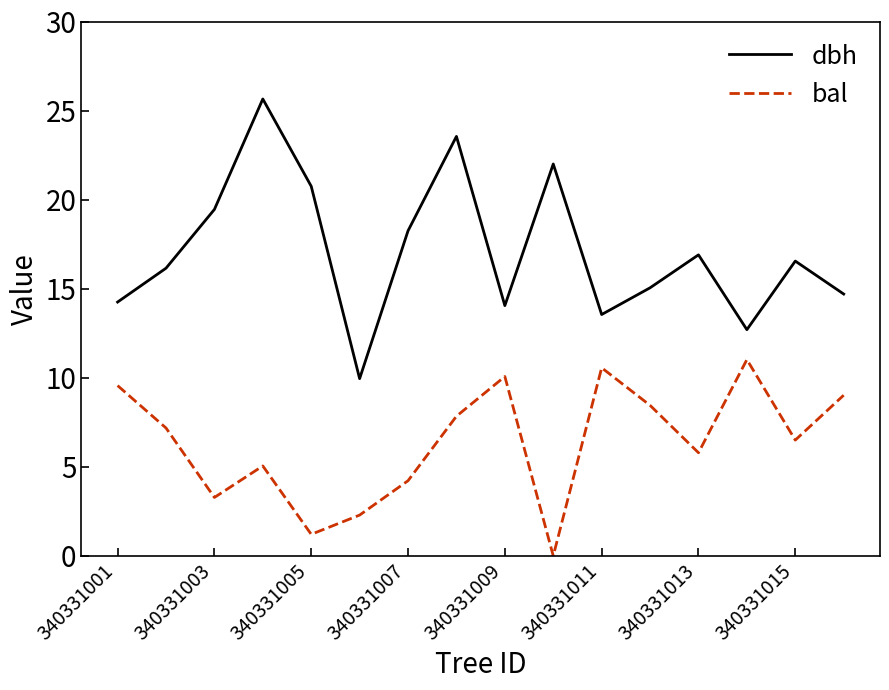

List the series in order of their peak value, lowest first.

bal, dbh